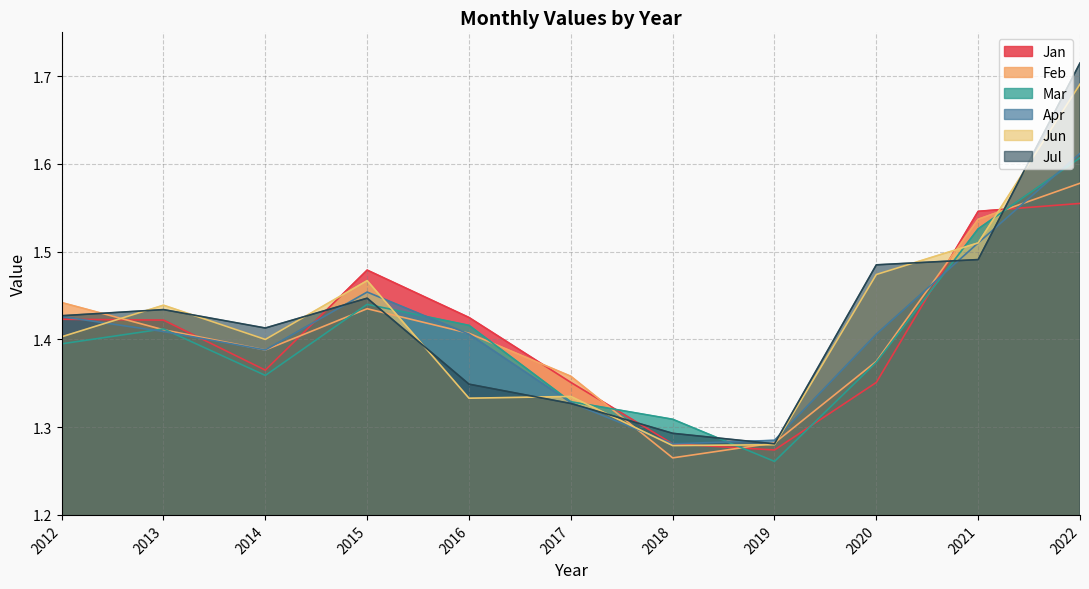

True or false: Jun has more than 2 interior local peaks.

True